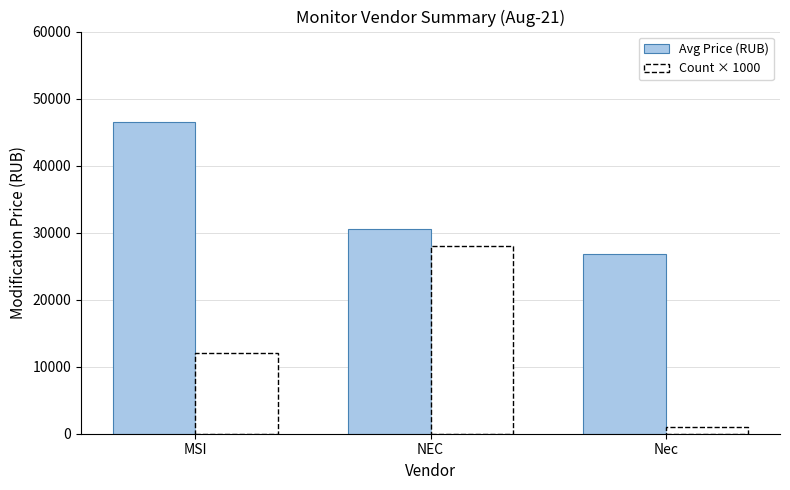

What is the spread (max minus min) of values at NEC?

2469